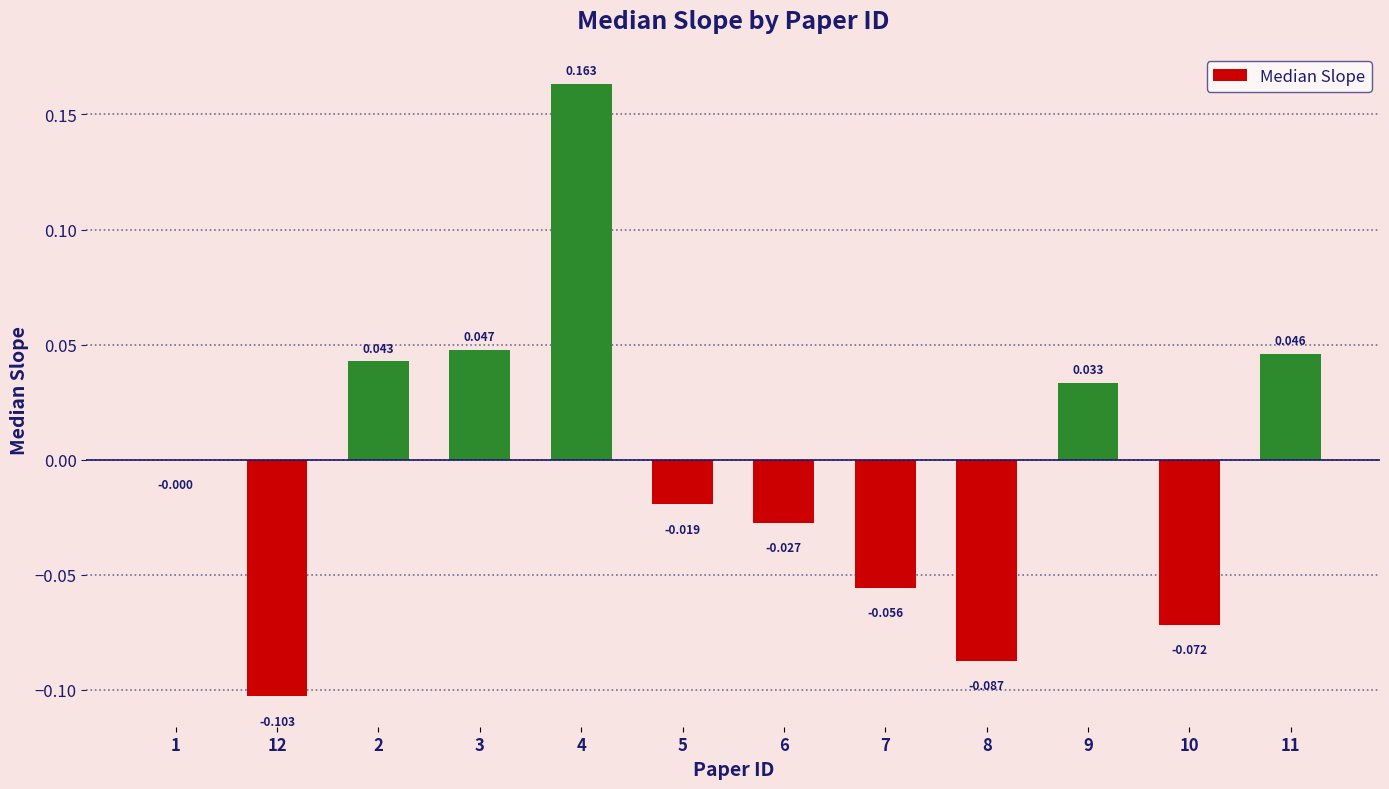

At which category does the chart reach its minimum across all series?

12